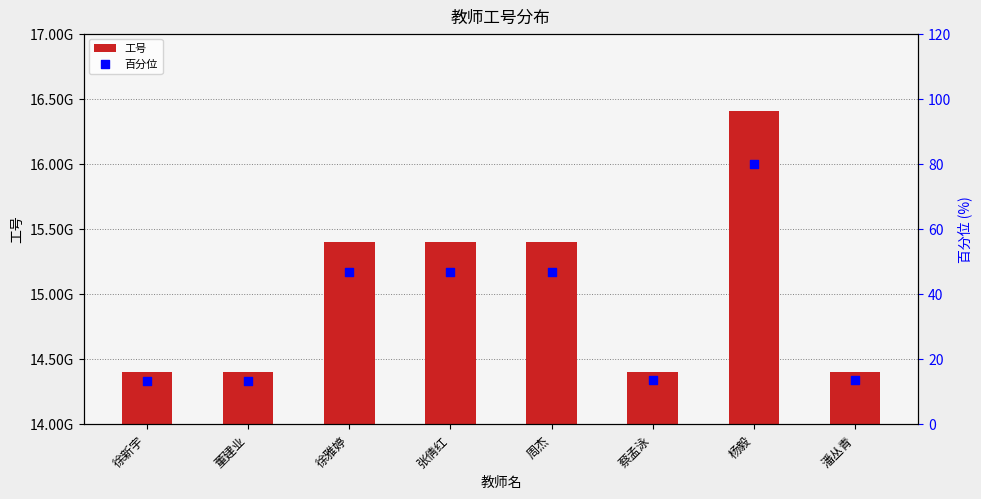

What are all the series names shown in the legend?

工号, 百分位